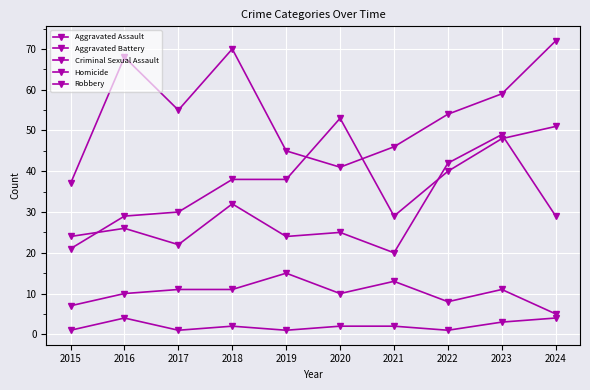

Count the number of data series in this chart.

5